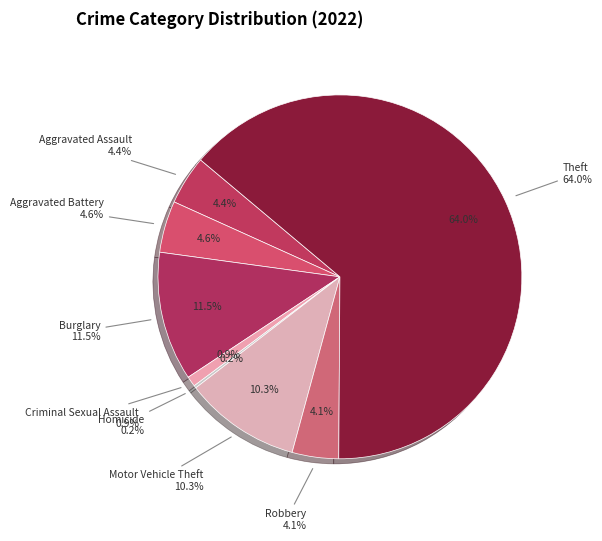

Which slice is the largest?

Theft